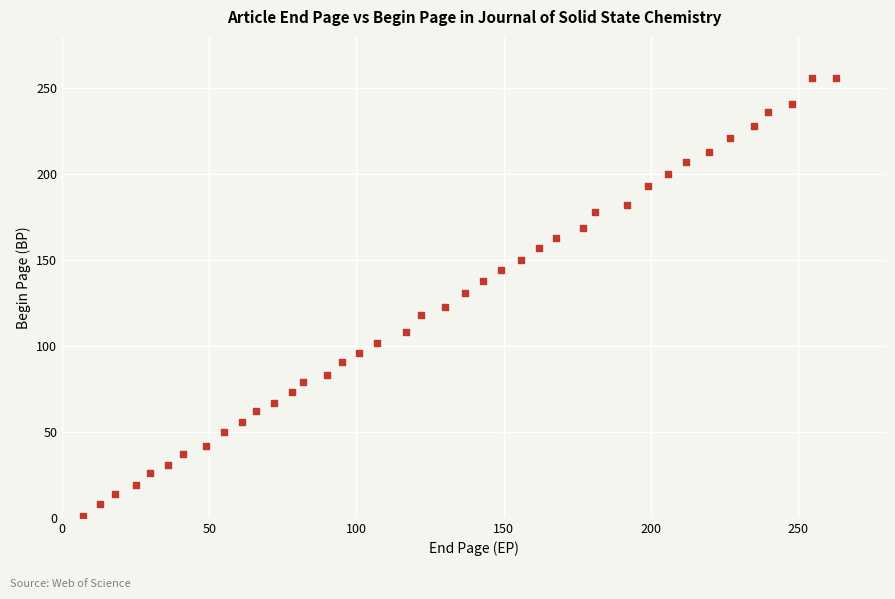

What is the range of Y values (max minus min)?

255